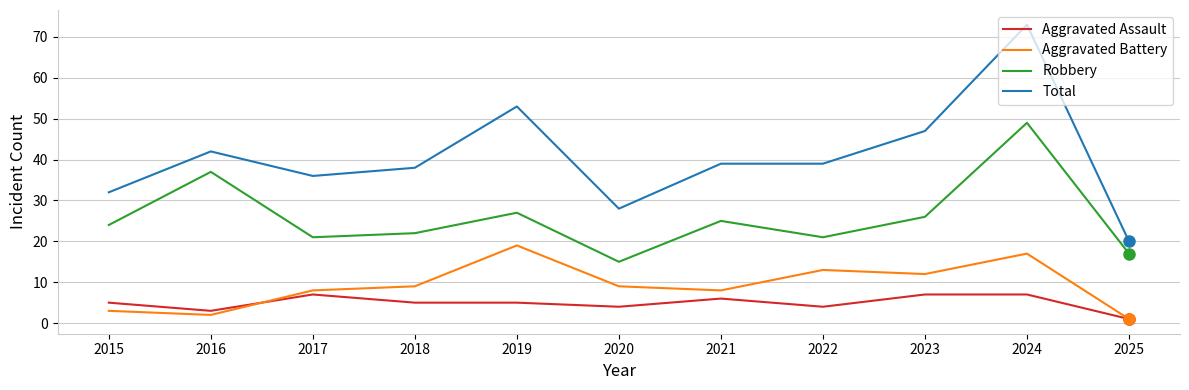

What is the sum of the Robbery values at 2025 and 2021?

42